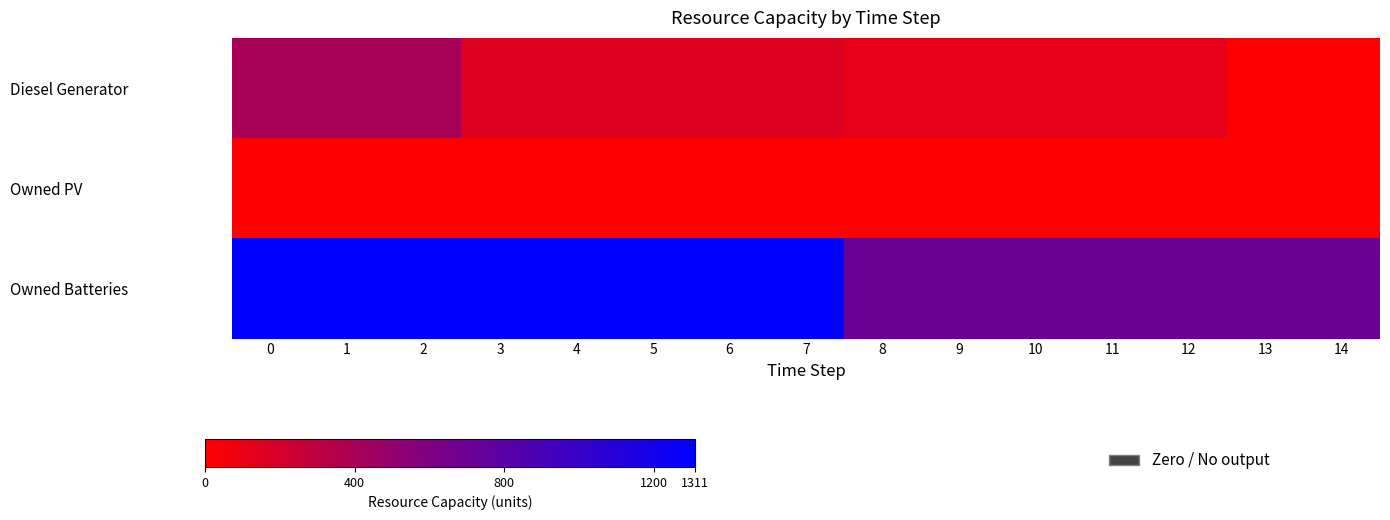

At which category does the chart reach its minimum across all series?

14